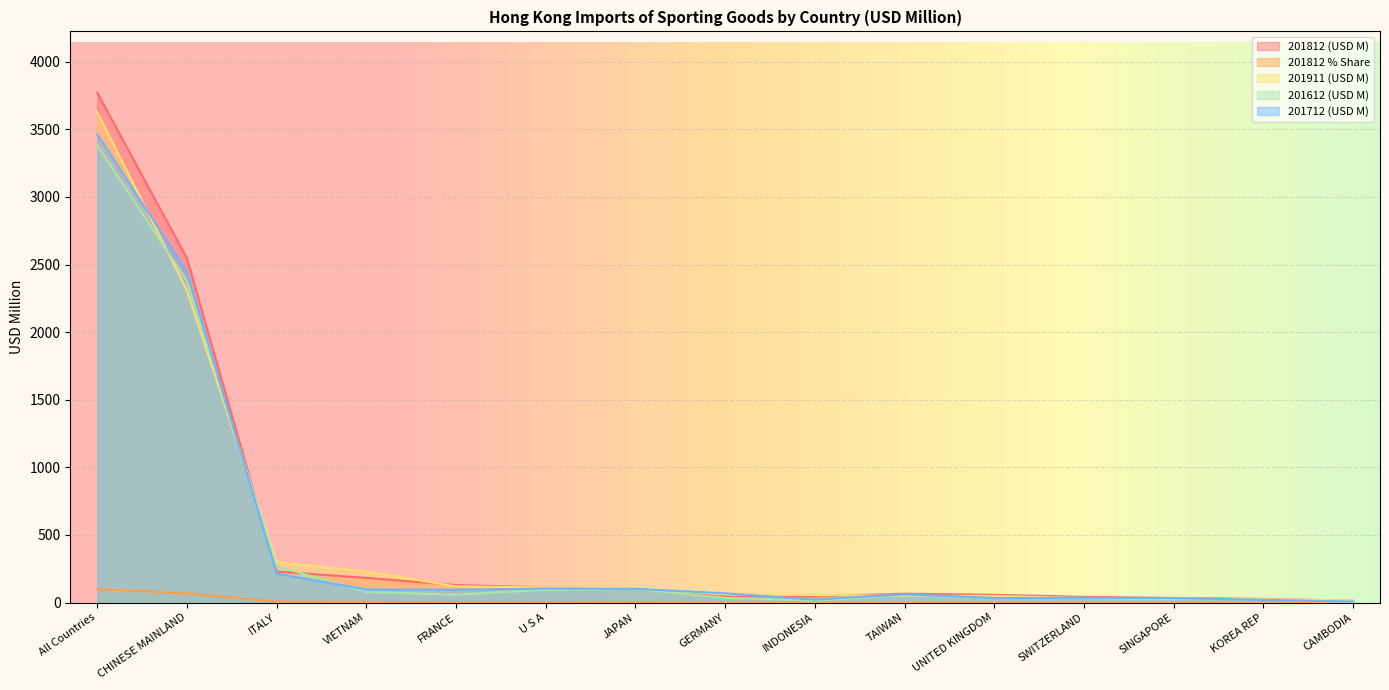

Between TAIWAN and FRANCE, which is larger?

FRANCE